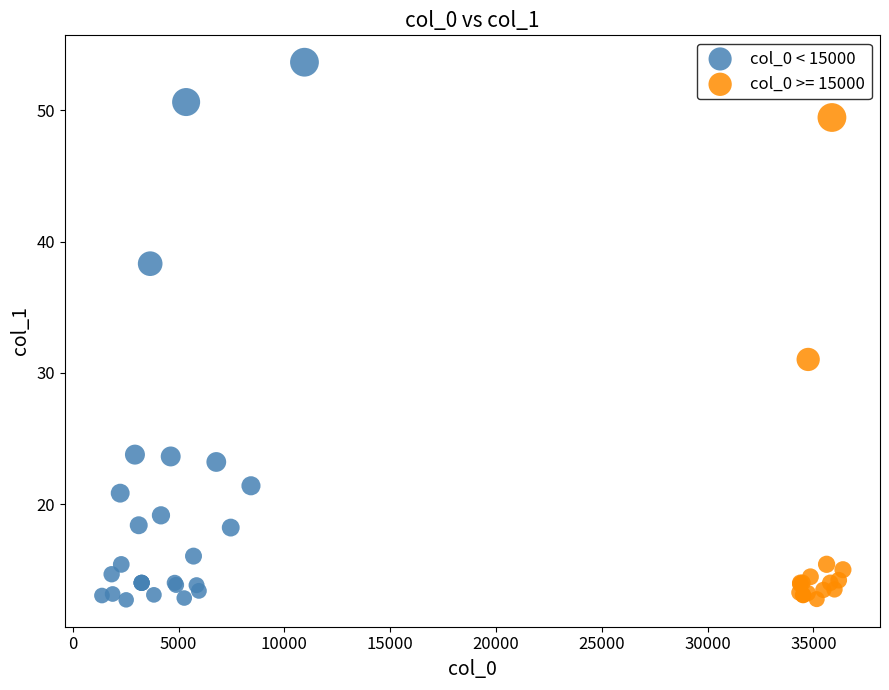

Which series has the largest Y range (max minus min)?

col_0 < 15000